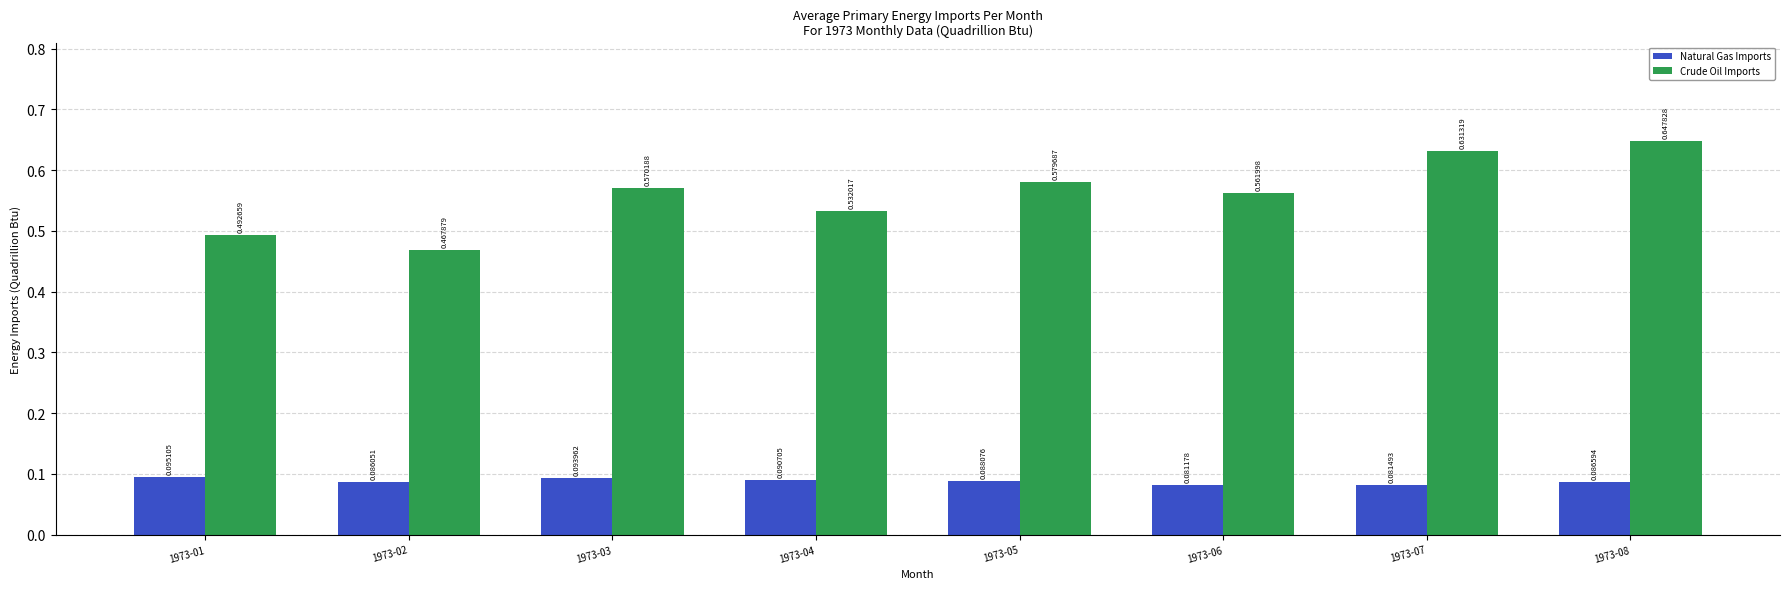

Rank the series at 1973-07 from lowest to highest value.

Natural Gas Imports, Crude Oil Imports